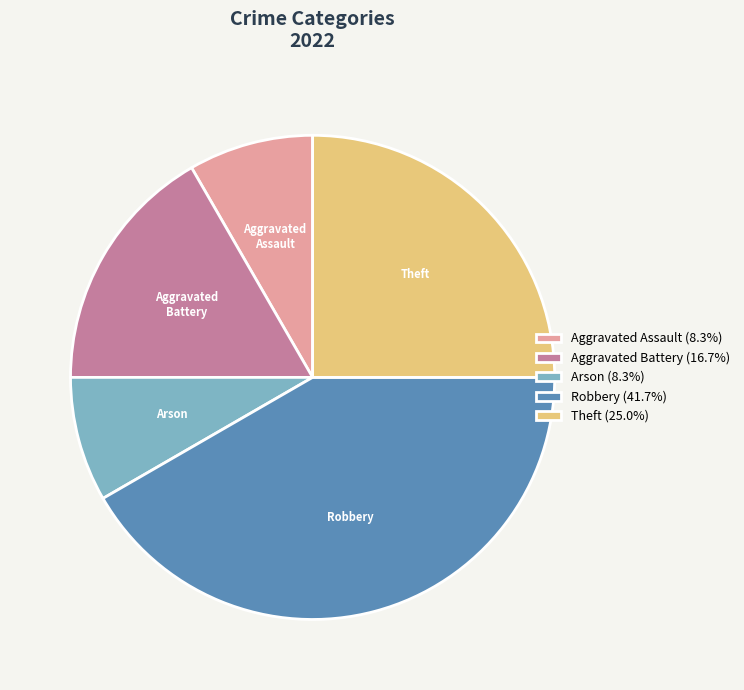

Is there any slice that represents more than half of the pie?

No